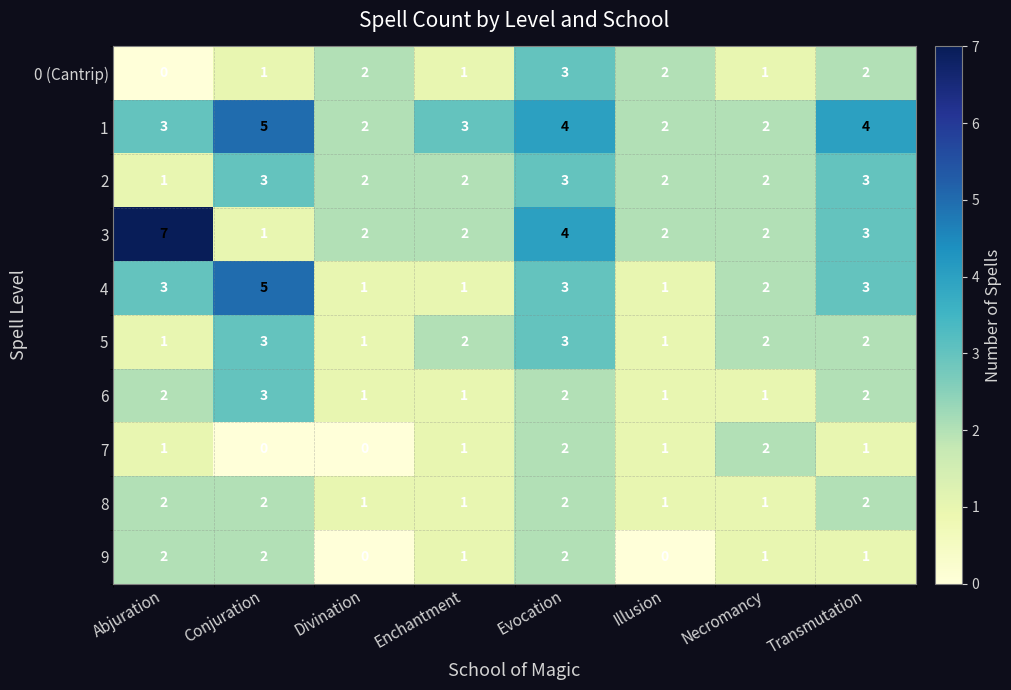

Where does the 2 series first go above 2?

Conjuration